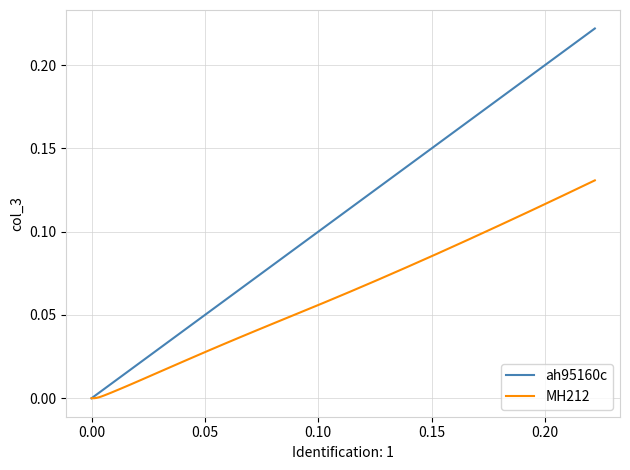

How many lines are shown in the chart?

2